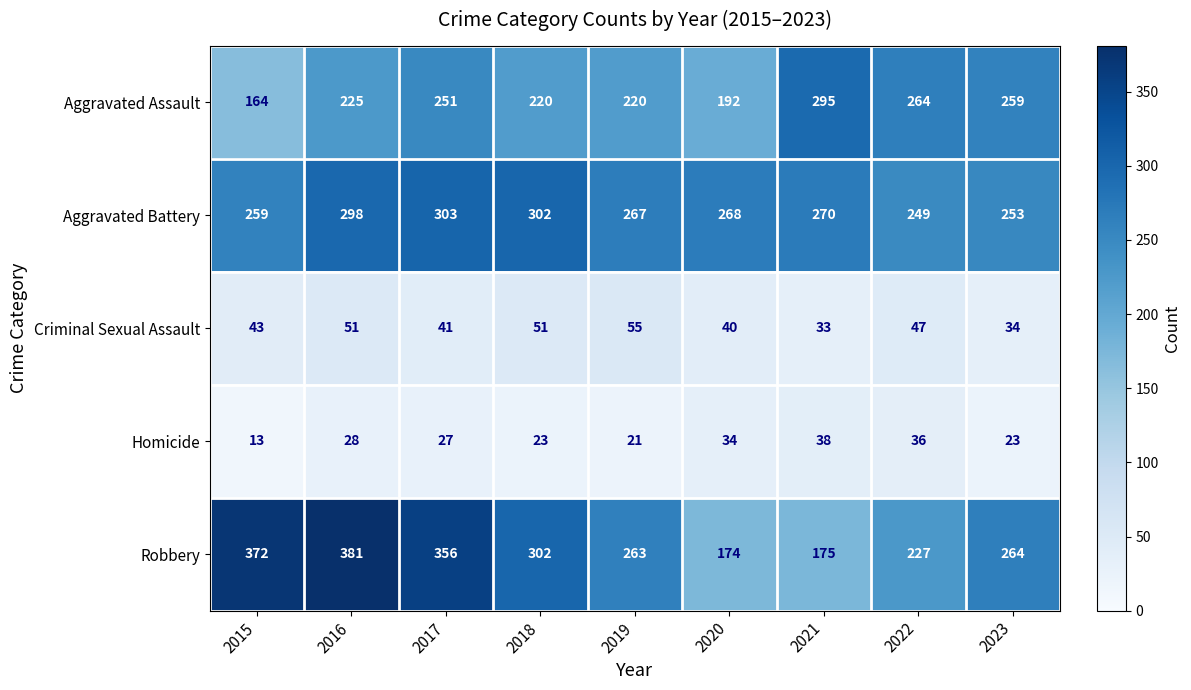

The Aggravated Assault series shows 220 at 2018. True or false?

True